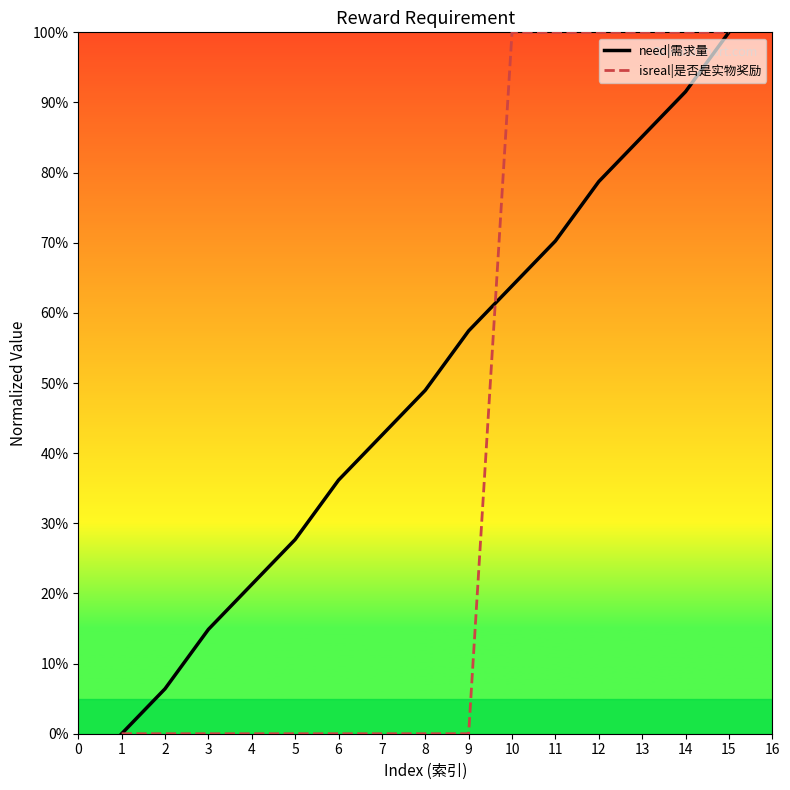

Between 11 and 14, which series saw the biggest shift?

need|需求量